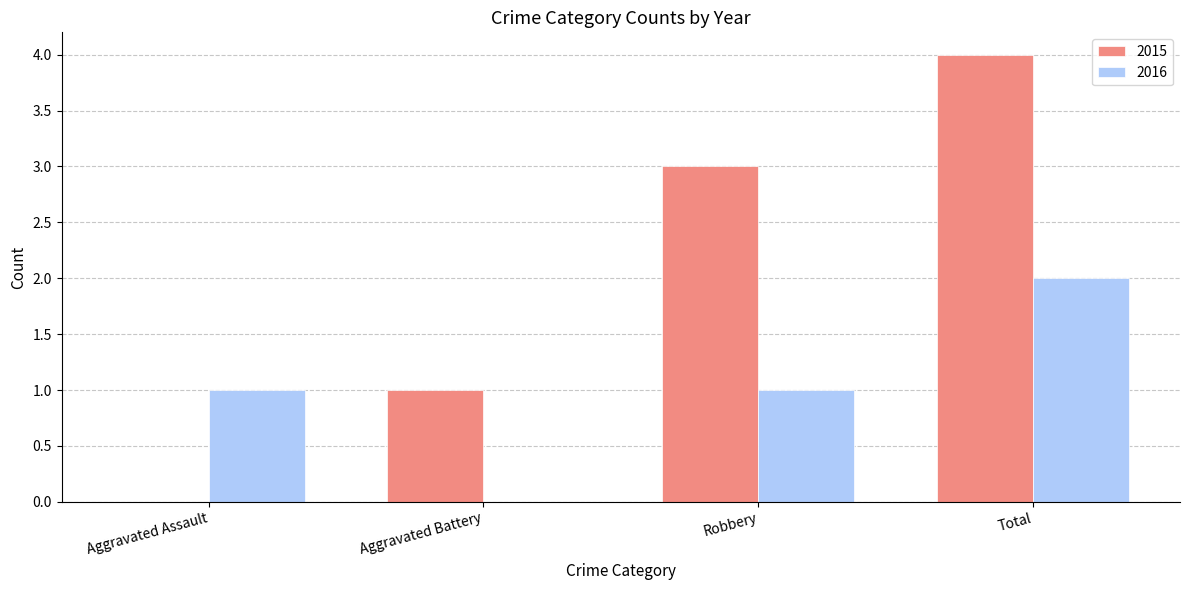

What is the maximum value shown in the chart?

4